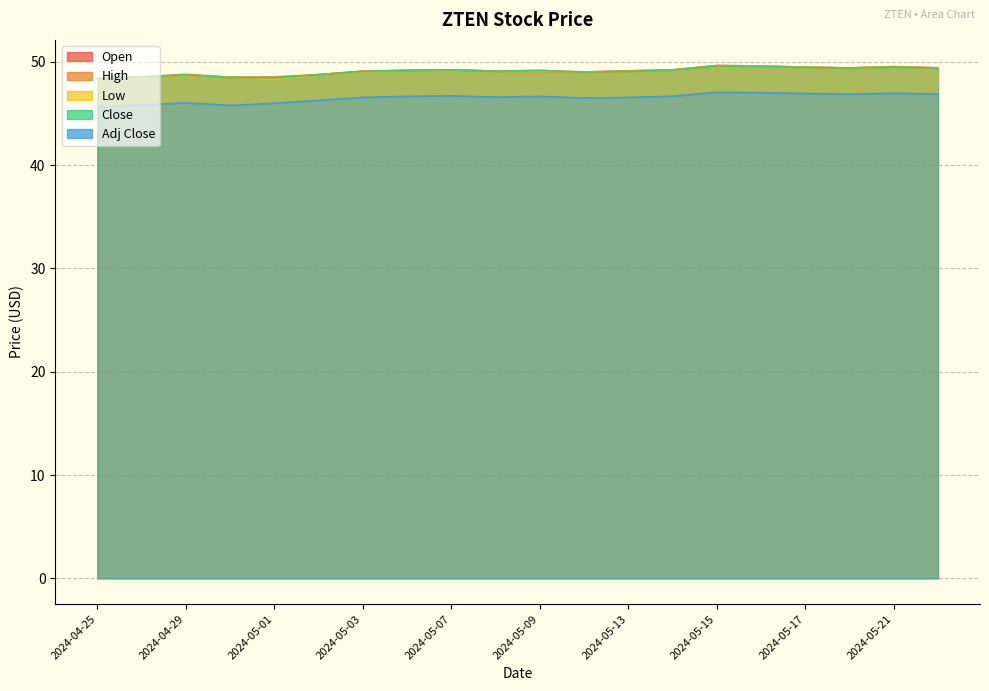

What is the label of the 6th point from the right?

2024-05-15